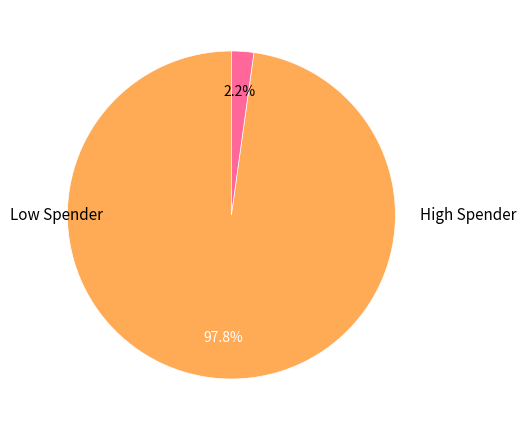

Is there a majority slice in this chart?

Yes